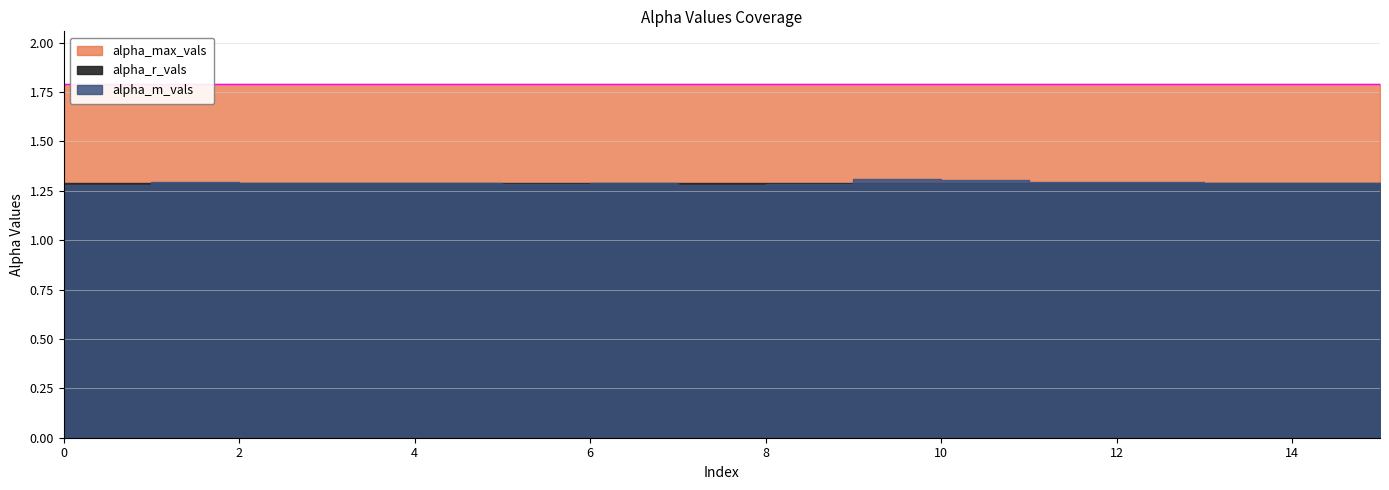

How many lines are shown in the chart?

3